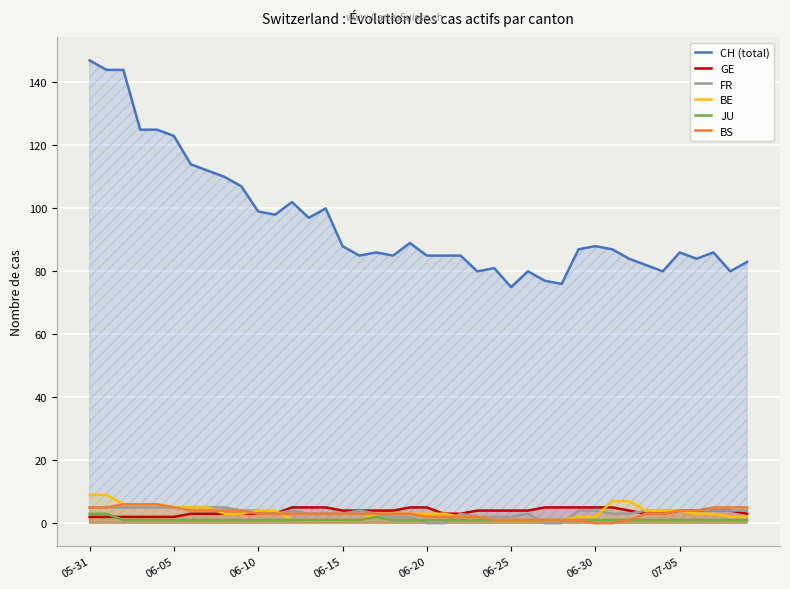

Where is the first local minimum for FR?

11